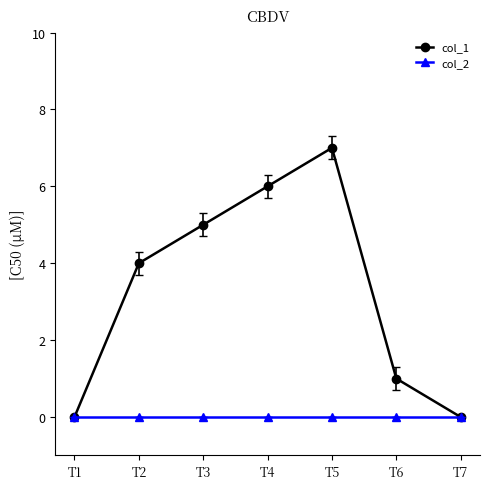

Reading left to right, what are all the values shown in this chart?

col_1: 0	4	5	6	7	1	0
col_2: 0	0	0	0	0	0	0